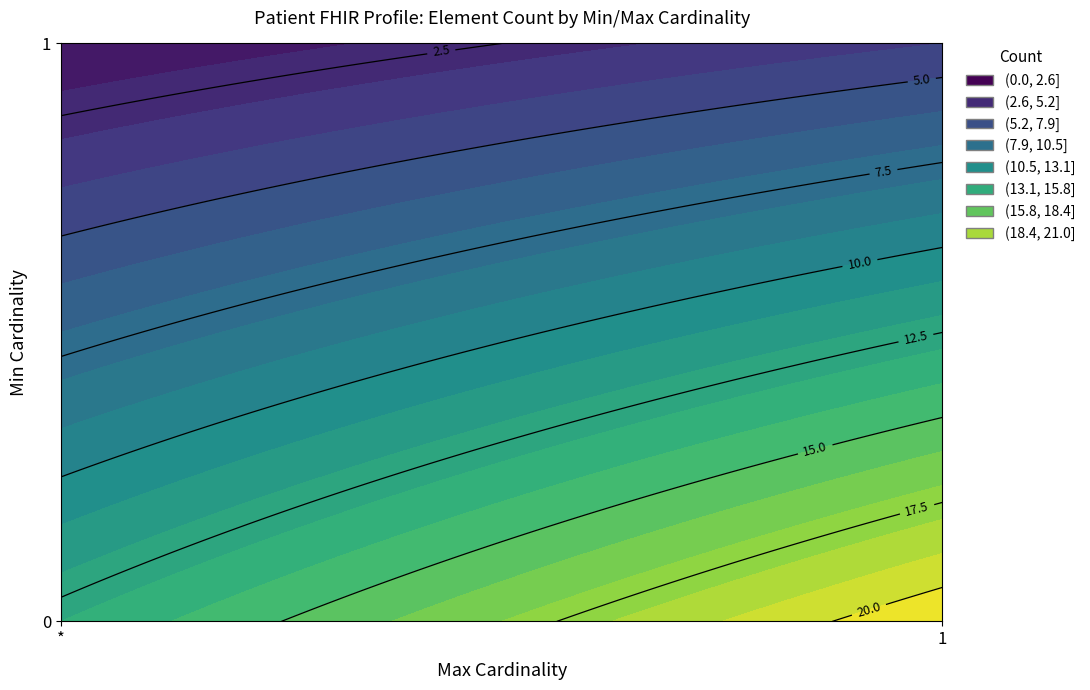

The 1 series shows 1 at 2. True or false?

False